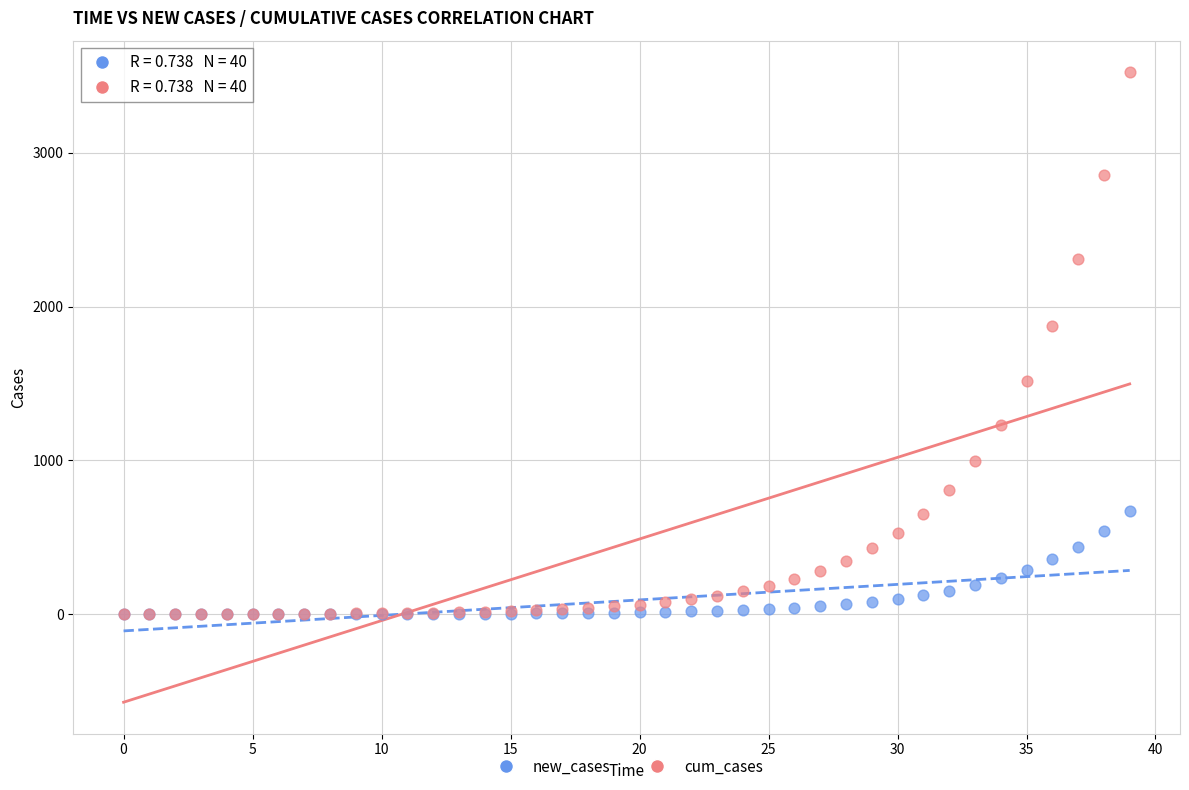

Across all series, what Y value is closest to 1762?

1873.2